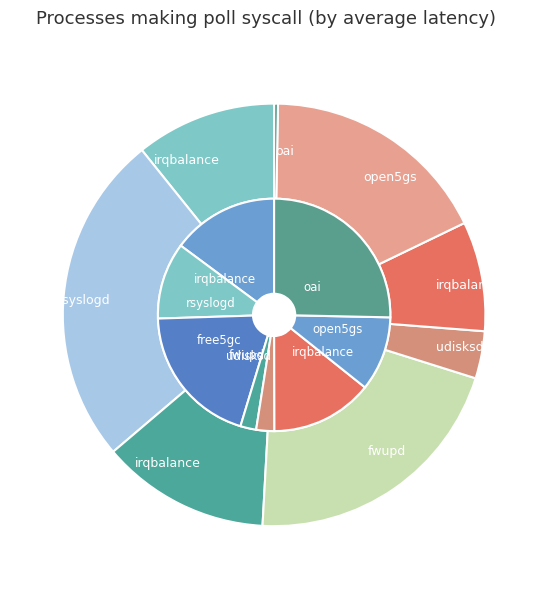

Combined, what portion of the pie is 1 and 4?

29.1%